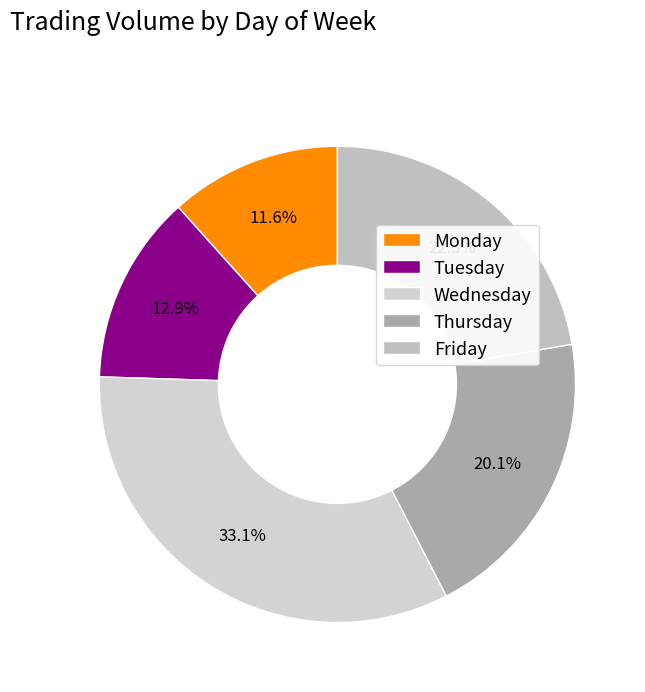

Does any single category account for the majority?

No